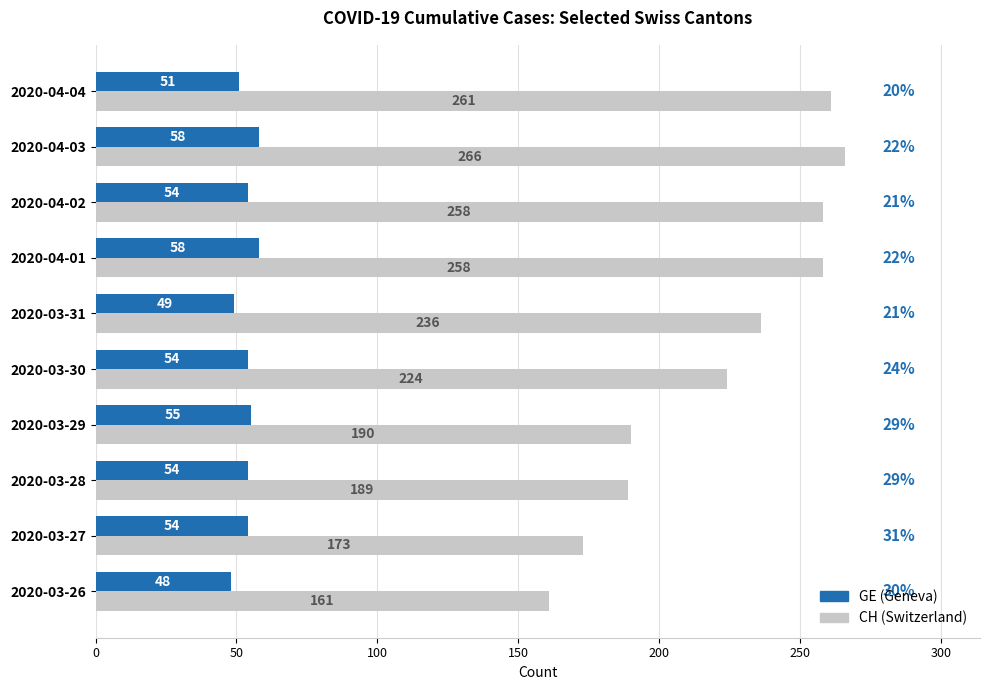

At which category does the chart reach its minimum across all series?

2020-03-26